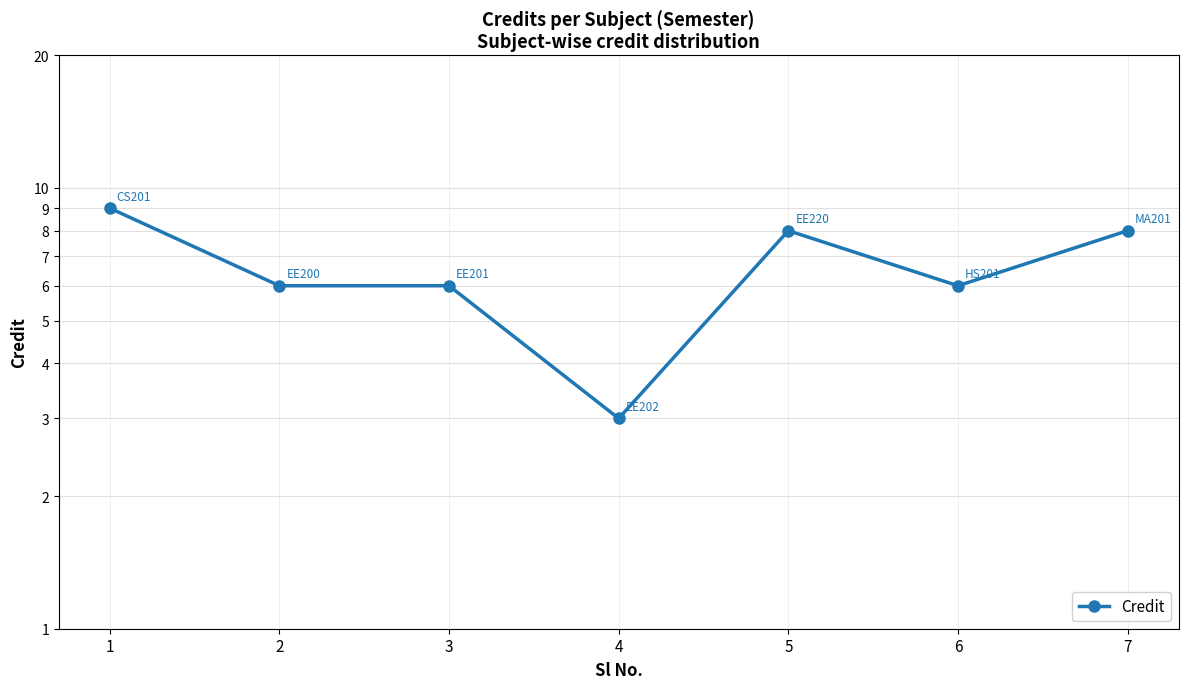

What is the change in value from 1 to 7?

-1